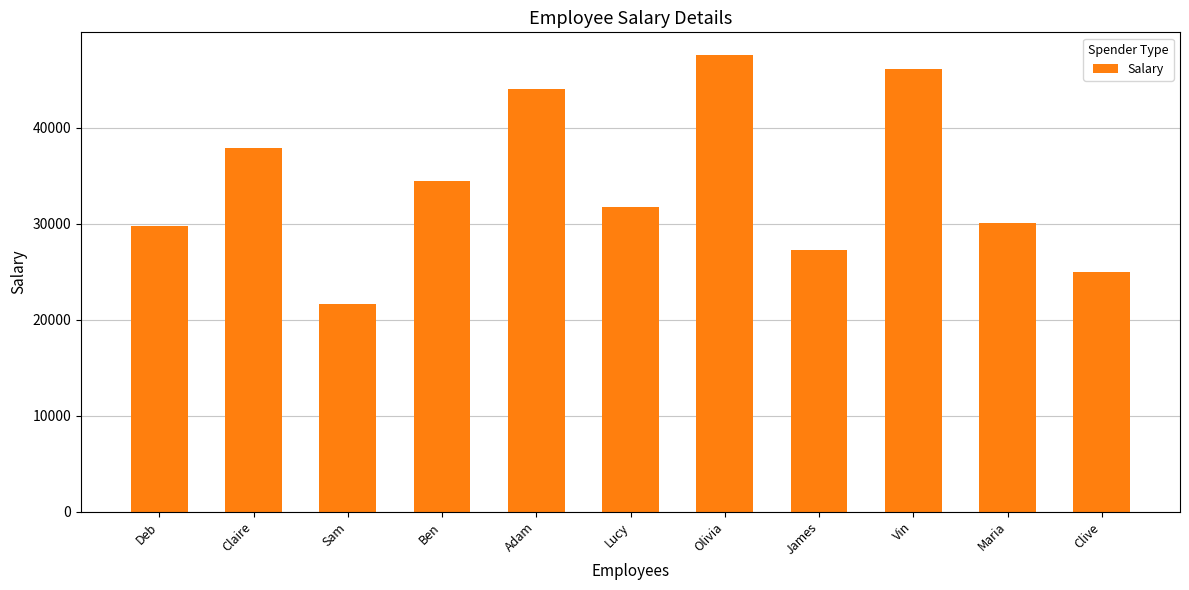

Reading left to right, what are all the values shown in this chart?

29750	37941	21697	34511	44061	31727	47585	27273	46133	30043	25000